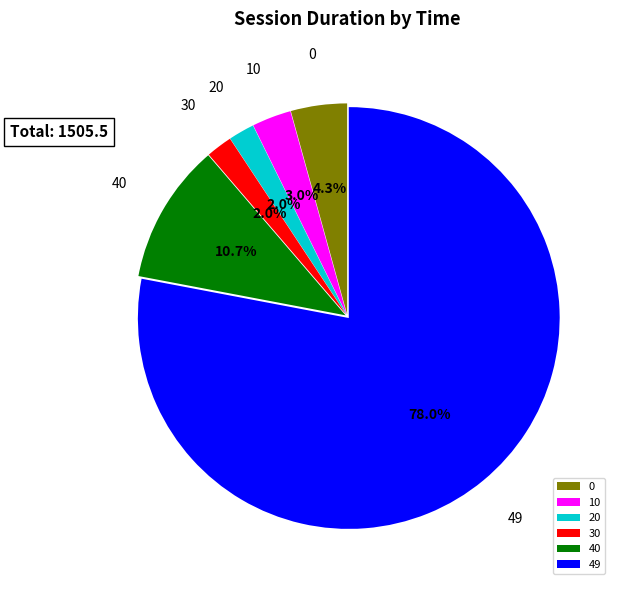

To the nearest percent, what percentage of the pie is 0?

4%